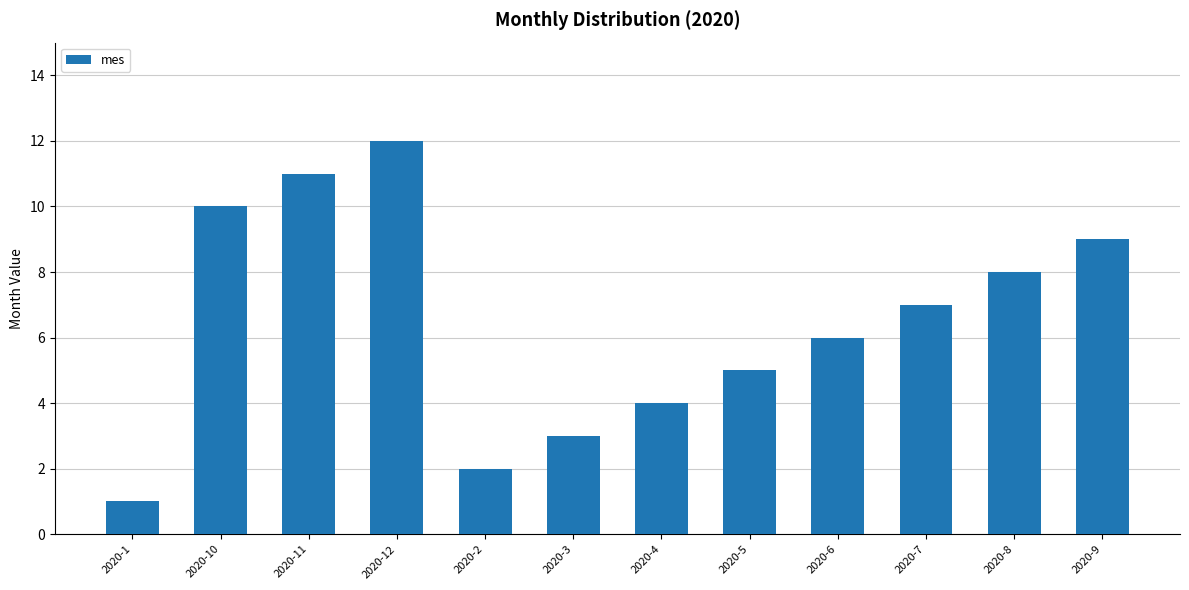

What is the sum of all values?

78